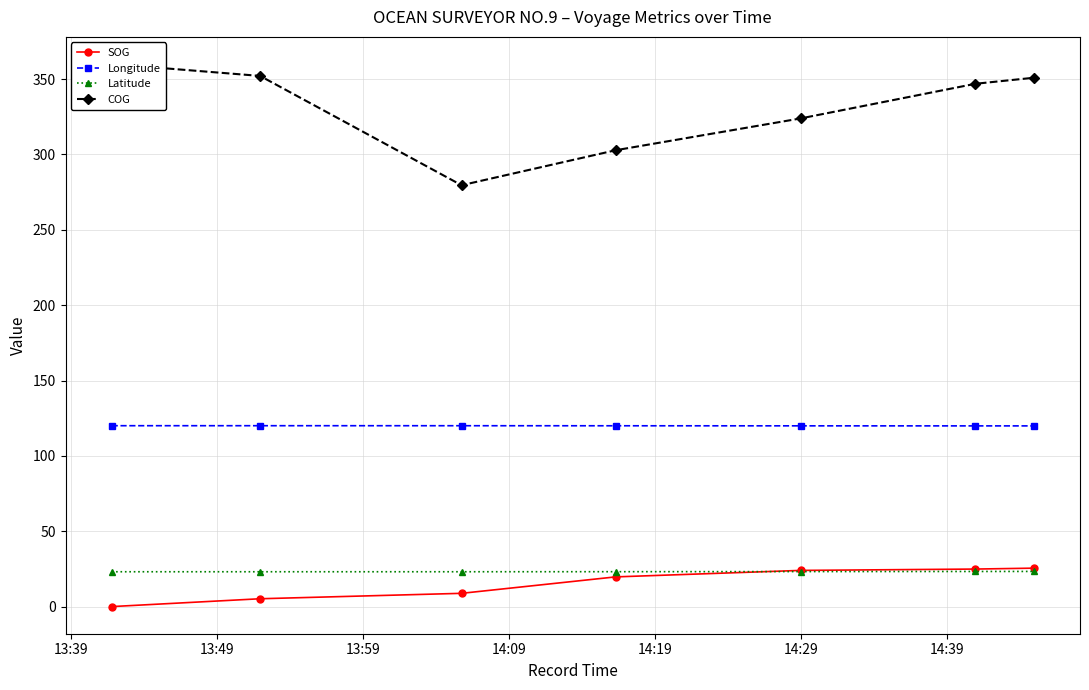

True or false: Longitude and SOG intersect in this chart.

False